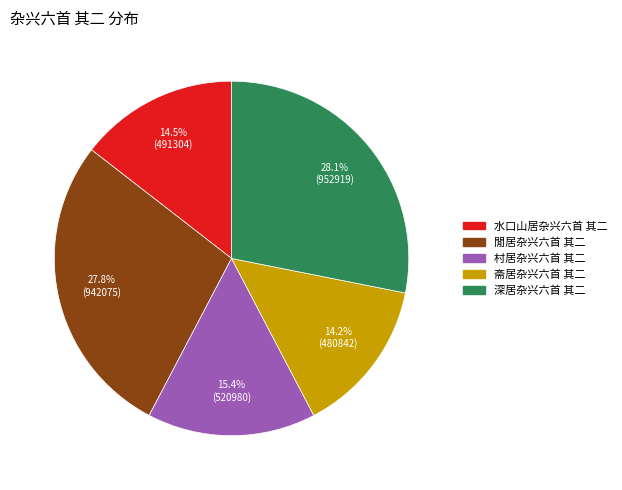

Approximately how many times larger is the value at 深居杂兴六首 其二 compared to 水口山居杂兴六首 其二?

1.9